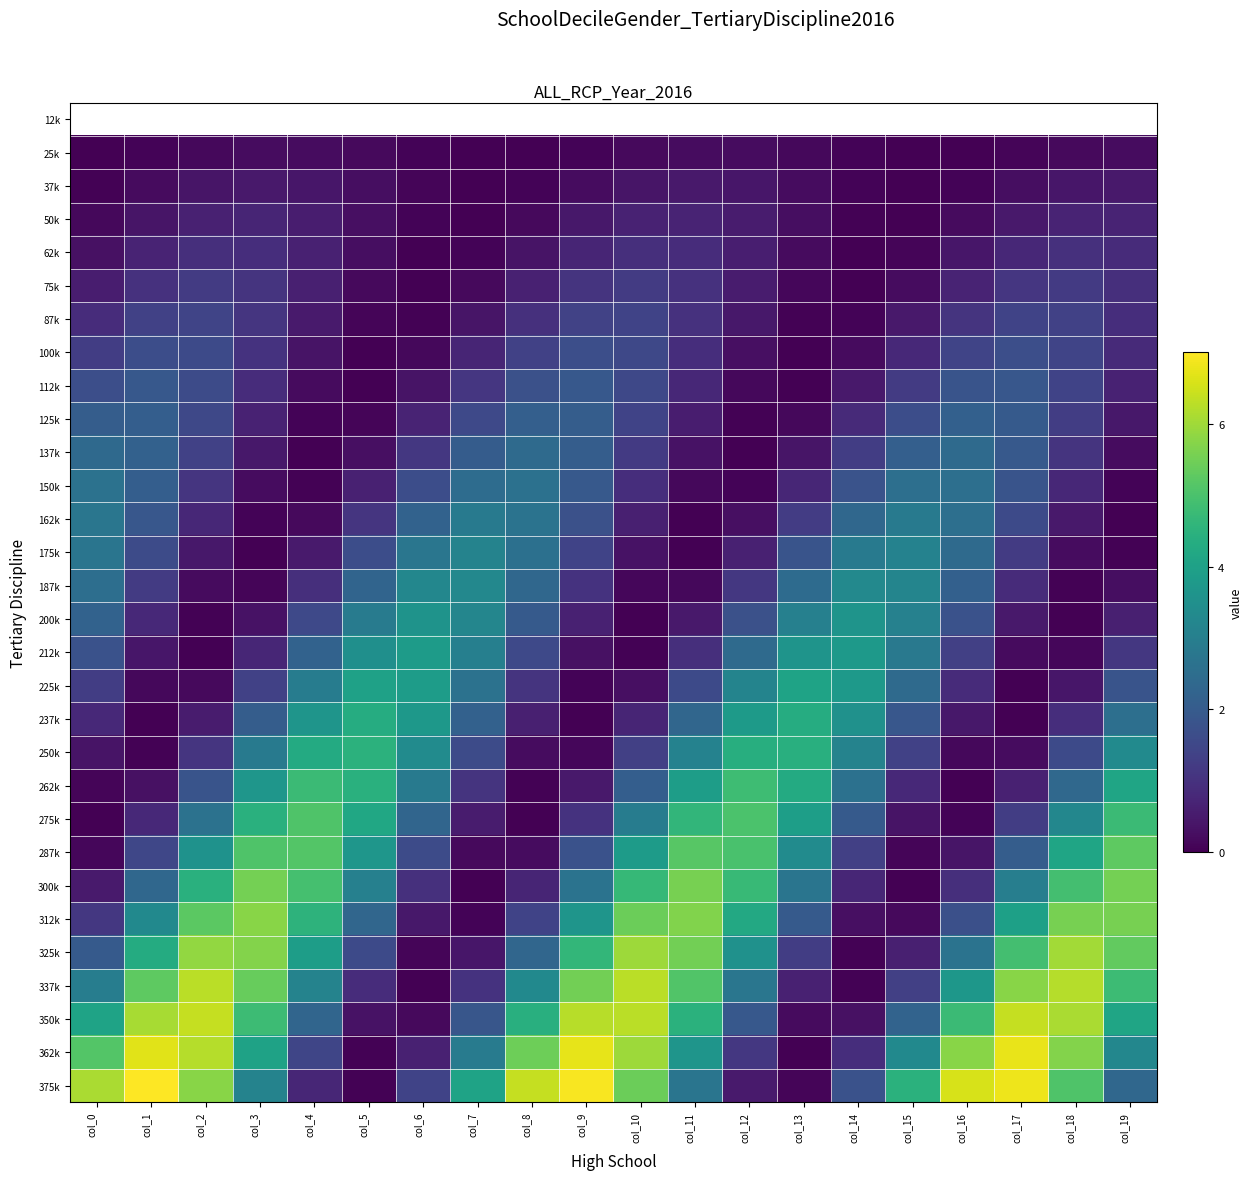

What is the maximum value shown in the chart?

7.0